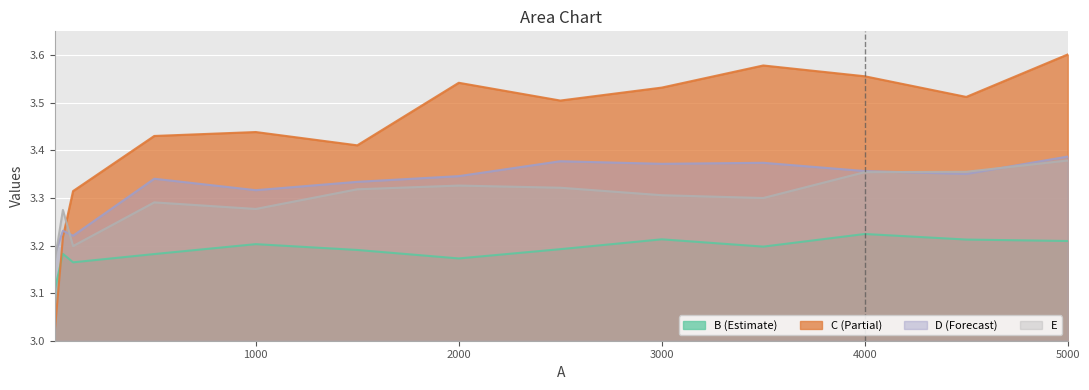

What is the spread (max minus min) of values at 1000?

0.2